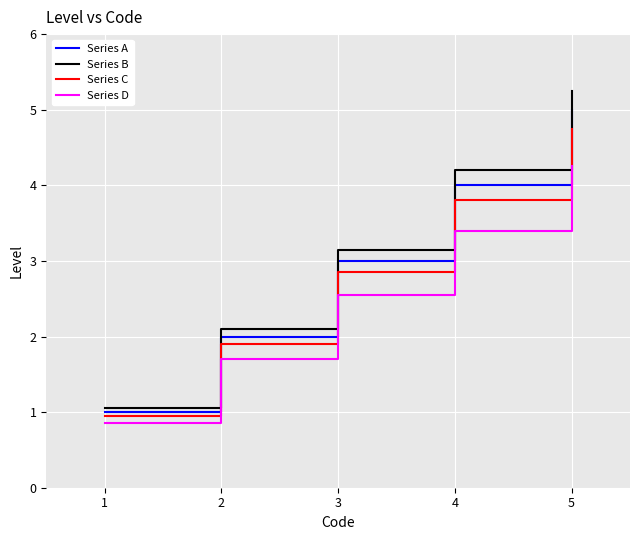

Rank the series at 4 from lowest to highest value.

Series D, Series C, Series A, Series B